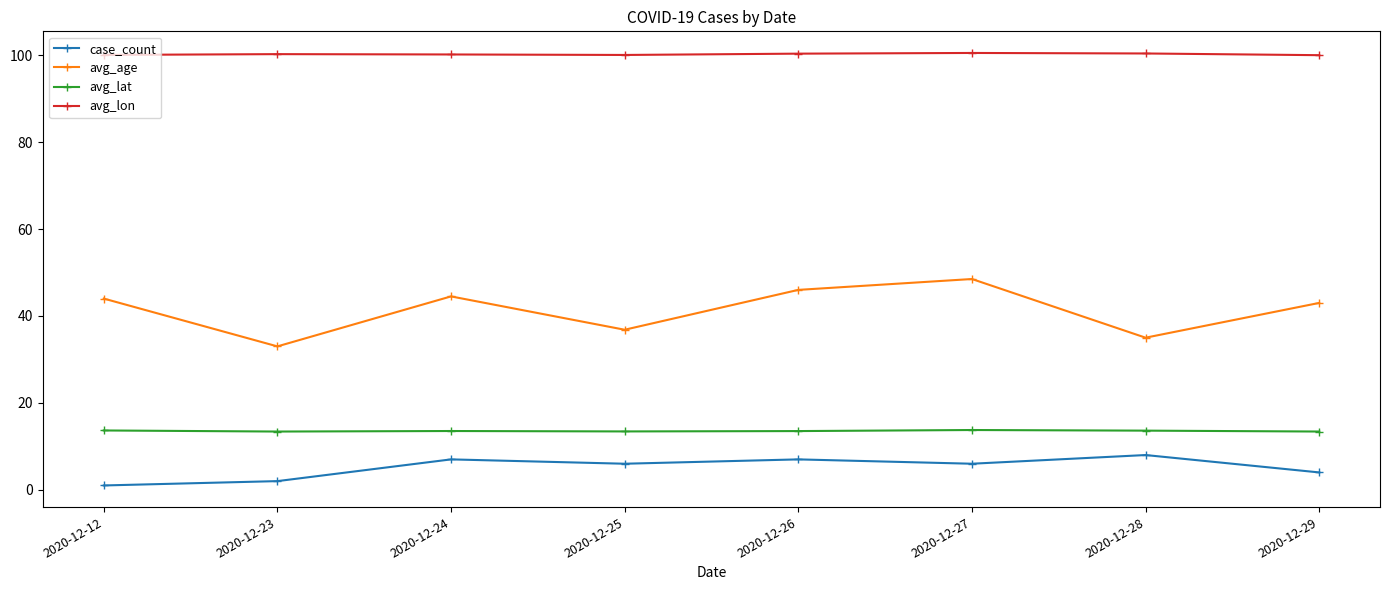

At how many categories does at least one series exceed 6?

8